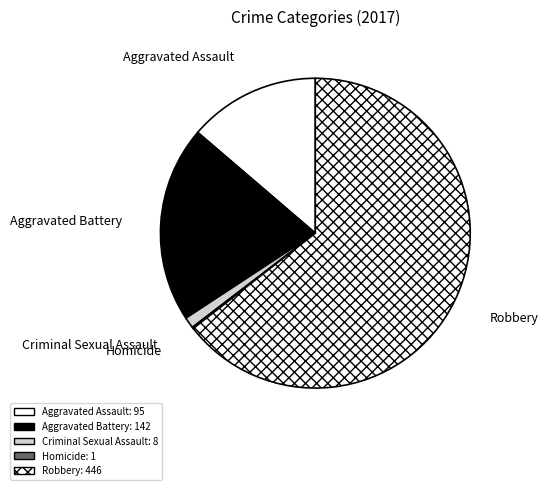

What is the change in value from Aggravated Assault to Criminal Sexual Assault?

-87